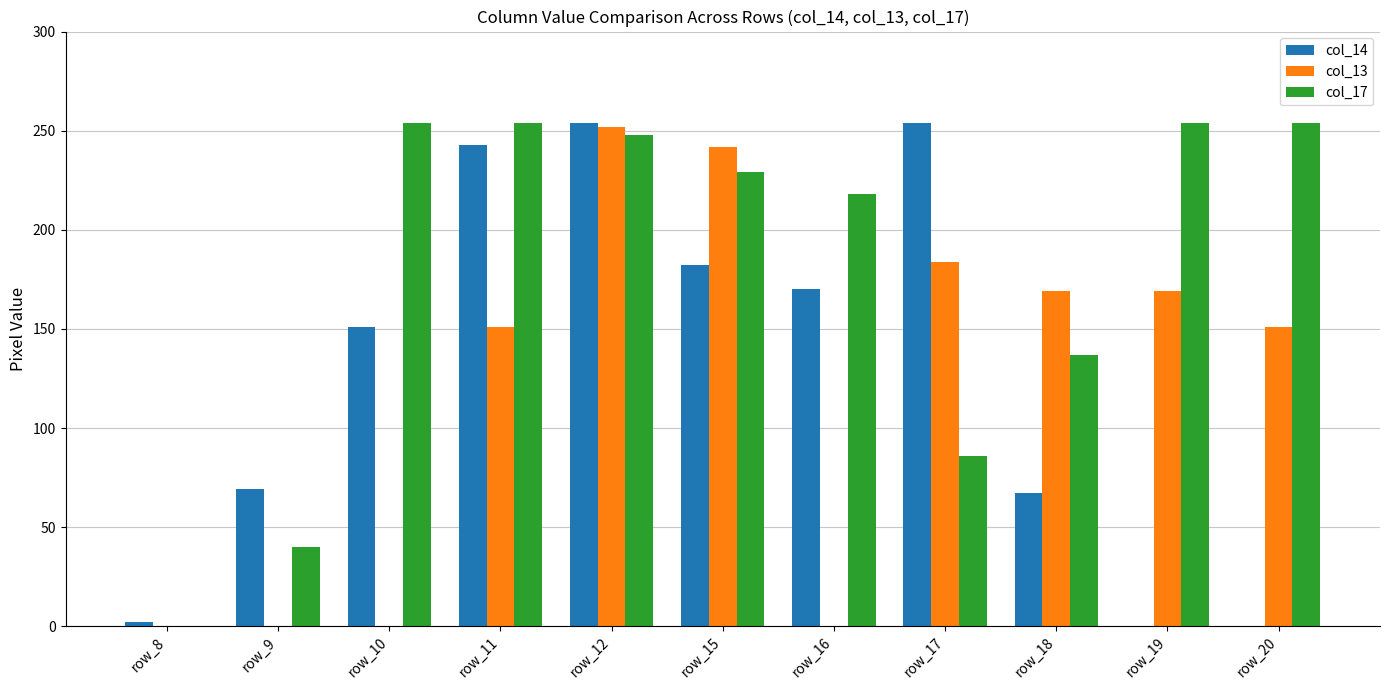

At which label is col_17 closest to 127?

row_18